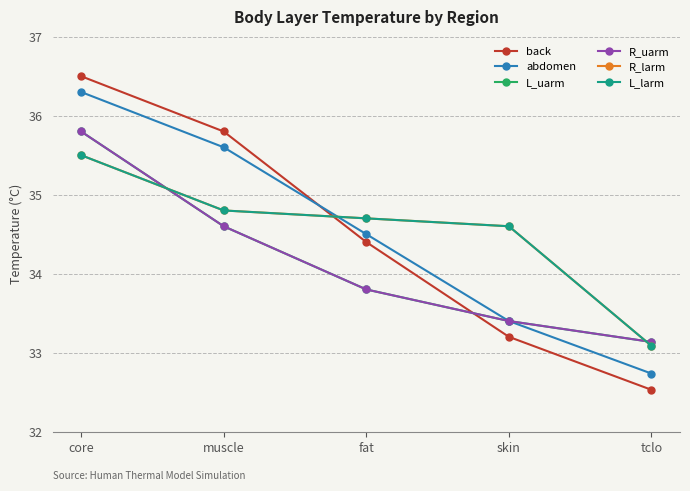

Reading left to right, list all the values displayed in this chart.

back: core=36.5	muscle=35.8	fat=34.4	skin=33.2	tclo=32.5
abdomen: core=36.3	muscle=35.6	fat=34.5	skin=33.4	tclo=32.7
L_uarm: core=35.8	muscle=34.6	fat=33.8	skin=33.4	tclo=33.1
R_uarm: core=35.8	muscle=34.6	fat=33.8	skin=33.4	tclo=33.1
R_larm: core=35.5	muscle=34.8	fat=34.7	skin=34.6	tclo=33.1
L_larm: core=35.5	muscle=34.8	fat=34.7	skin=34.6	tclo=33.1